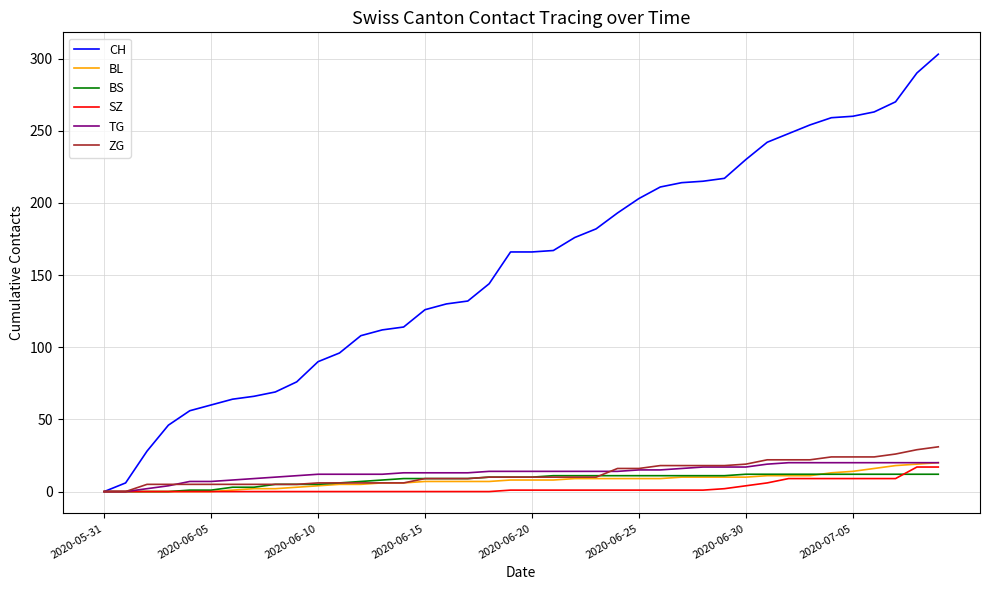

Which series has the largest total across all categories?

CH